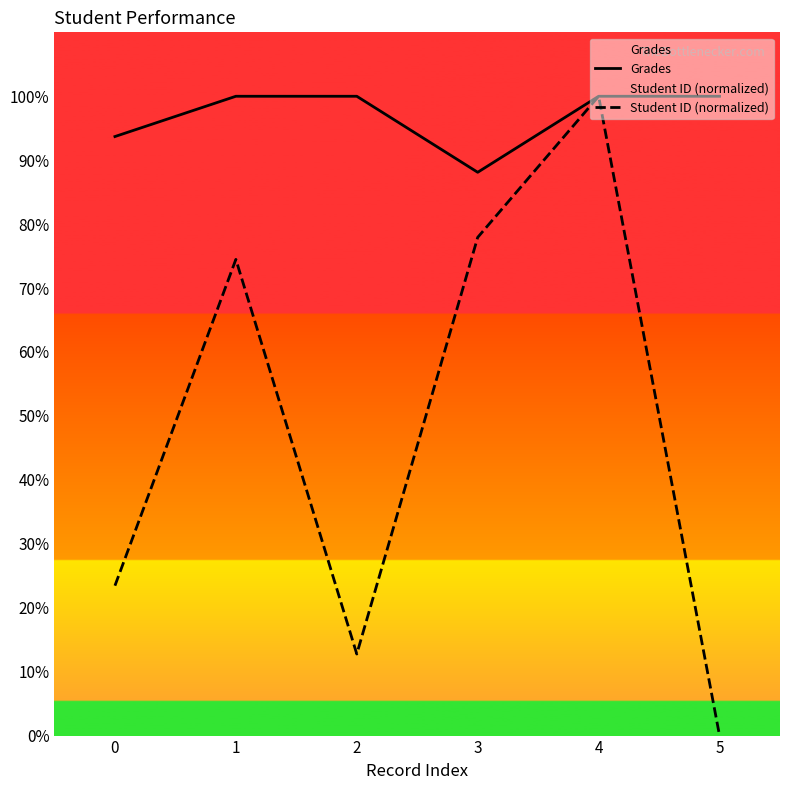

The Grades series shows 100.0 at 1. True or false?

True